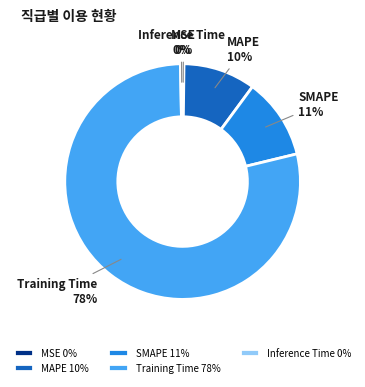

What is the majority slice?

Training Time